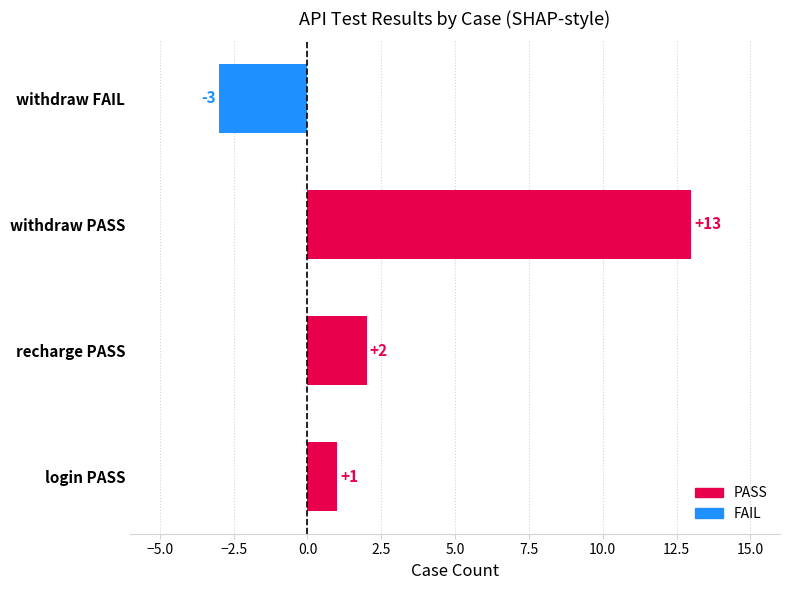

What is the greatest value displayed?

13